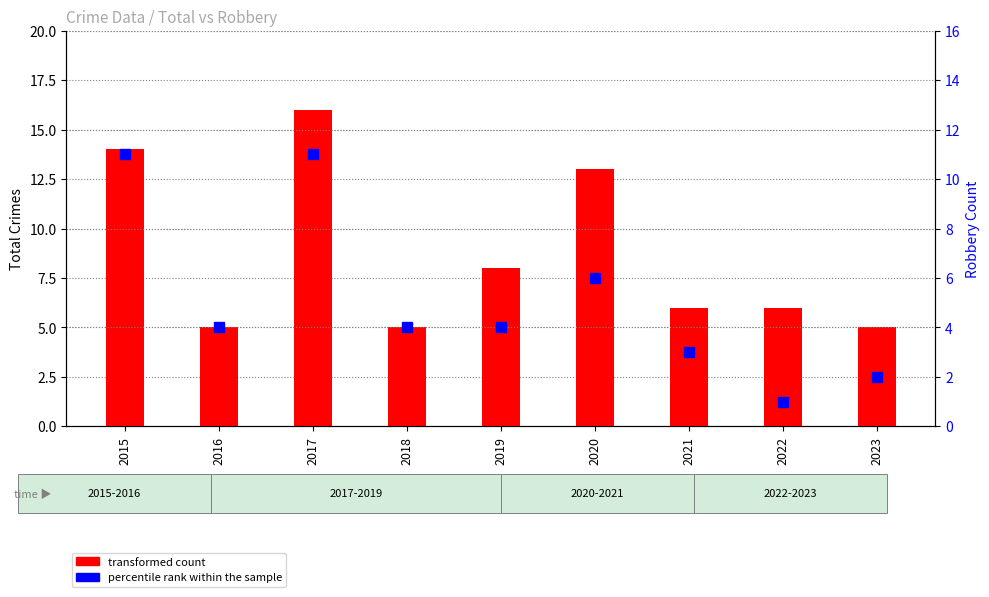

Is it true that percentile rank within the sample equals 1 at 2016?

False